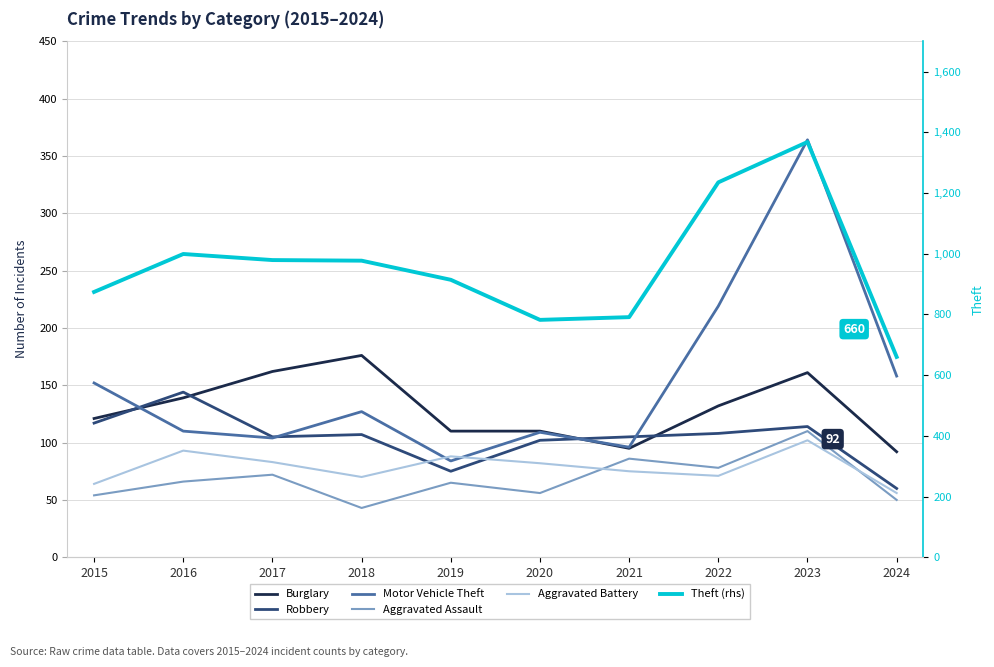

Which series changed the most between 2017 and 2023?

Theft (rhs)